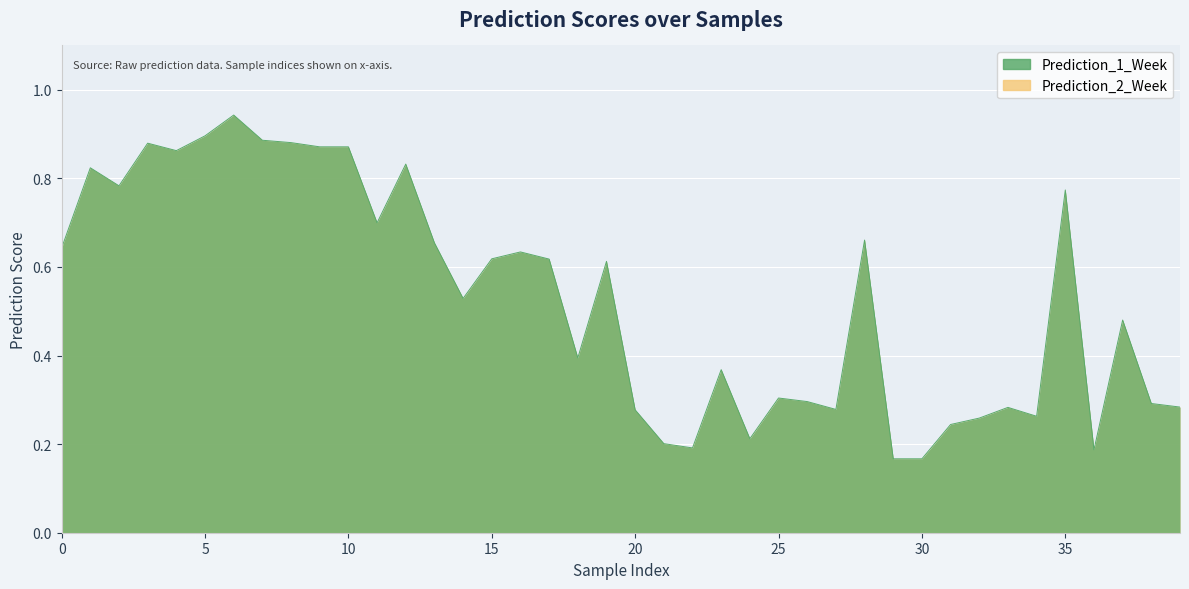

The chart shows a value of 1.1 at 35. True or false?

False